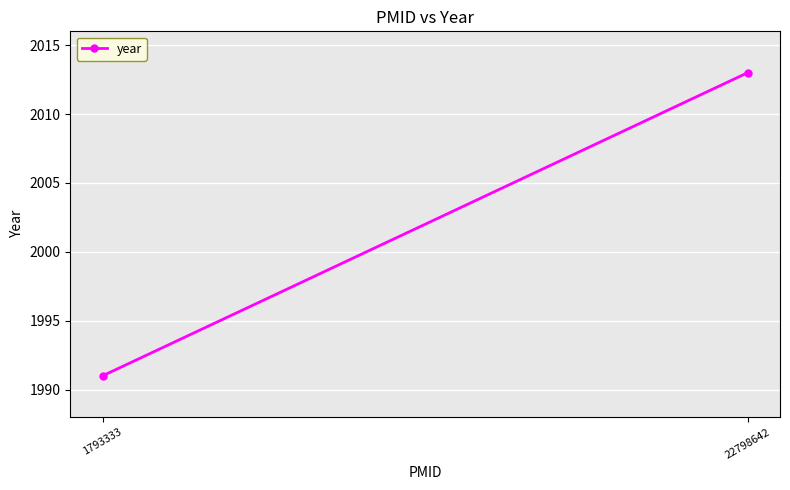

What is the change in value from 1793333 to 22798642?

+22